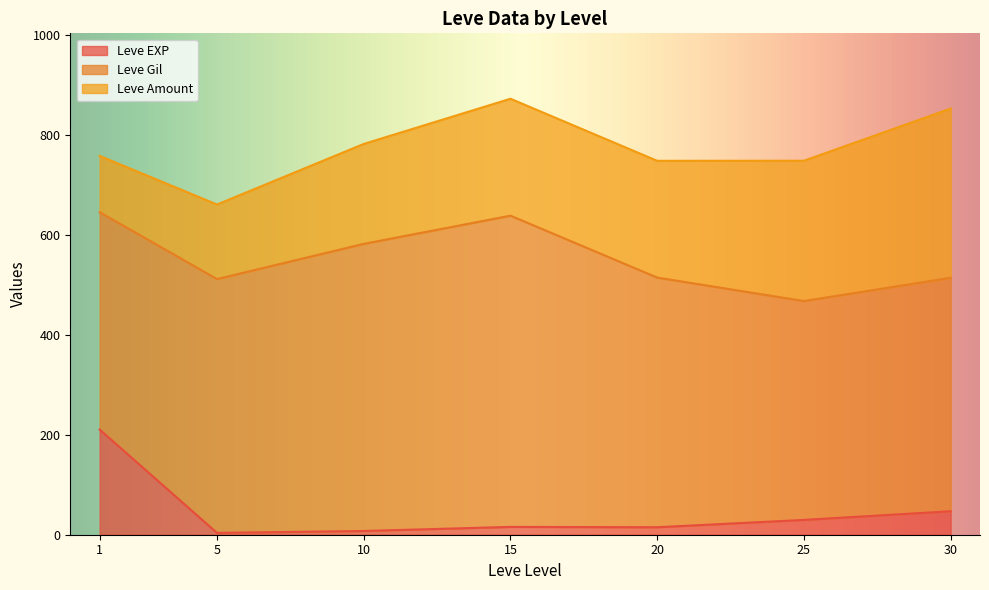

The value of Leve EXP at 1 is 93.4. True or false?

False